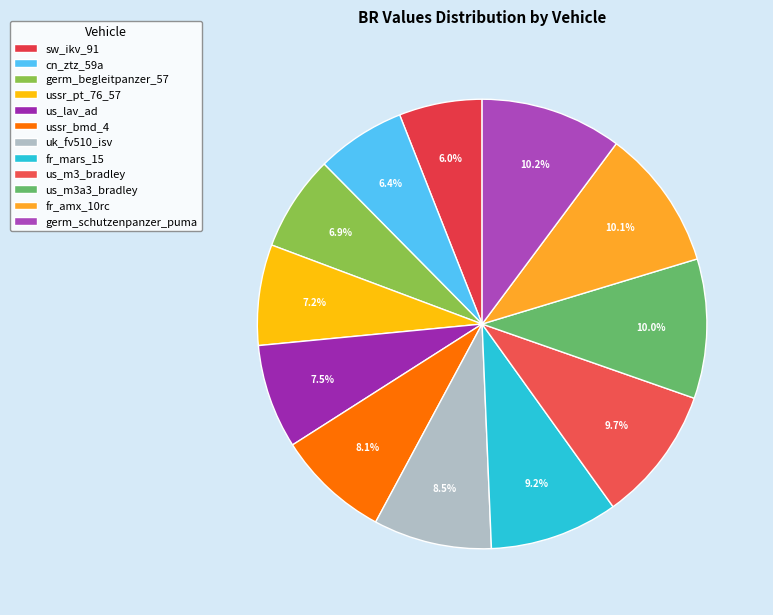

What is the ratio of the value at cn_ztz_59a to the value at ussr_pt_76_57?

0.9